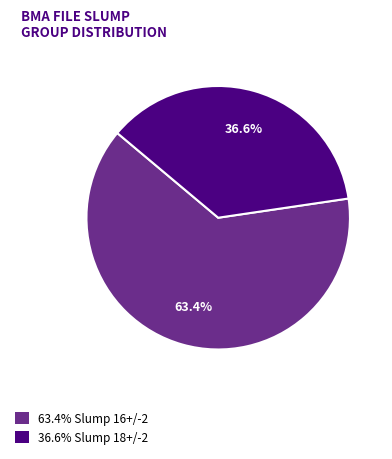

What is the largest slice in the pie chart?

63.4% Slump 16+/-2